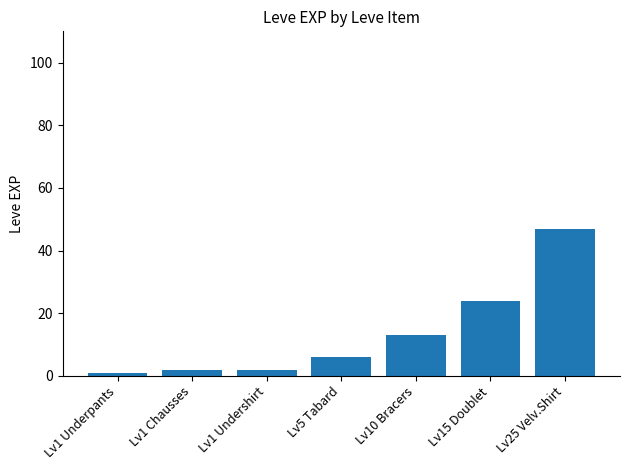

The value at Lv5 Tabard is 6. True or false?

True